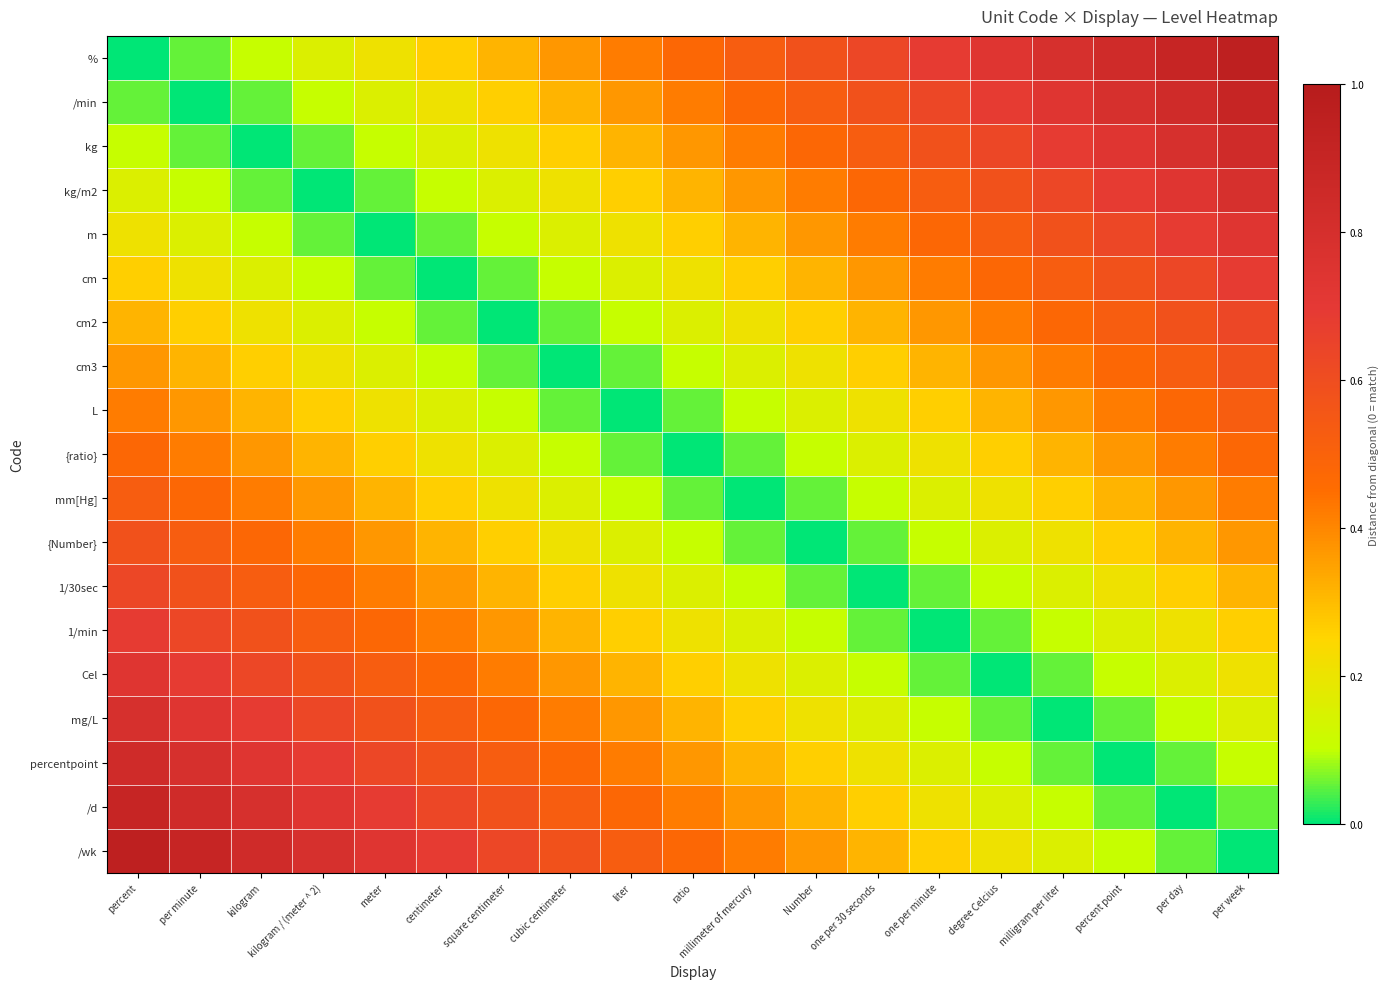

Reading left to right, extract all data points from this chart.

%: percent=0.0	per minute=0.1	kilogram=0.1	kilogram / (meter ^ 2)=0.2	meter=0.2	centimeter=0.3	square centimeter=0.3	cubic centimeter=0.4	liter=0.4	ratio=0.5	millimeter of mercury=0.5	Number=0.6	one per 30 seconds=0.6	one per minute=0.7	degree Celcius=0.7	milligram per liter=0.8	percent point=0.8	per day=0.9	per week=0.9
/min: percent=0.1	per minute=0.0	kilogram=0.1	kilogram / (meter ^ 2)=0.1	meter=0.2	centimeter=0.2	square centimeter=0.3	cubic centimeter=0.3	liter=0.4	ratio=0.4	millimeter of mercury=0.5	Number=0.5	one per 30 seconds=0.6	one per minute=0.6	degree Celcius=0.7	milligram per liter=0.7	percent point=0.8	per day=0.8	per week=0.9
kg: percent=0.1	per minute=0.1	kilogram=0.0	kilogram / (meter ^ 2)=0.1	meter=0.1	centimeter=0.2	square centimeter=0.2	cubic centimeter=0.3	liter=0.3	ratio=0.4	millimeter of mercury=0.4	Number=0.5	one per 30 seconds=0.5	one per minute=0.6	degree Celcius=0.6	milligram per liter=0.7	percent point=0.7	per day=0.8	per week=0.8
kg/m2: percent=0.2	per minute=0.1	kilogram=0.1	kilogram / (meter ^ 2)=0.0	meter=0.1	centimeter=0.1	square centimeter=0.2	cubic centimeter=0.2	liter=0.3	ratio=0.3	millimeter of mercury=0.4	Number=0.4	one per 30 seconds=0.5	one per minute=0.5	degree Celcius=0.6	milligram per liter=0.6	percent point=0.7	per day=0.7	per week=0.8
m: percent=0.2	per minute=0.2	kilogram=0.1	kilogram / (meter ^ 2)=0.1	meter=0.0	centimeter=0.1	square centimeter=0.1	cubic centimeter=0.2	liter=0.2	ratio=0.3	millimeter of mercury=0.3	Number=0.4	one per 30 seconds=0.4	one per minute=0.5	degree Celcius=0.5	milligram per liter=0.6	percent point=0.6	per day=0.7	per week=0.7
cm: percent=0.3	per minute=0.2	kilogram=0.2	kilogram / (meter ^ 2)=0.1	meter=0.1	centimeter=0.0	square centimeter=0.1	cubic centimeter=0.1	liter=0.2	ratio=0.2	millimeter of mercury=0.3	Number=0.3	one per 30 seconds=0.4	one per minute=0.4	degree Celcius=0.5	milligram per liter=0.5	percent point=0.6	per day=0.6	per week=0.7
cm2: percent=0.3	per minute=0.3	kilogram=0.2	kilogram / (meter ^ 2)=0.2	meter=0.1	centimeter=0.1	square centimeter=0.0	cubic centimeter=0.1	liter=0.1	ratio=0.2	millimeter of mercury=0.2	Number=0.3	one per 30 seconds=0.3	one per minute=0.4	degree Celcius=0.4	milligram per liter=0.5	percent point=0.5	per day=0.6	per week=0.6
cm3: percent=0.4	per minute=0.3	kilogram=0.3	kilogram / (meter ^ 2)=0.2	meter=0.2	centimeter=0.1	square centimeter=0.1	cubic centimeter=0.0	liter=0.1	ratio=0.1	millimeter of mercury=0.2	Number=0.2	one per 30 seconds=0.3	one per minute=0.3	degree Celcius=0.4	milligram per liter=0.4	percent point=0.5	per day=0.5	per week=0.6
L: percent=0.4	per minute=0.4	kilogram=0.3	kilogram / (meter ^ 2)=0.3	meter=0.2	centimeter=0.2	square centimeter=0.1	cubic centimeter=0.1	liter=0.0	ratio=0.1	millimeter of mercury=0.1	Number=0.2	one per 30 seconds=0.2	one per minute=0.3	degree Celcius=0.3	milligram per liter=0.4	percent point=0.4	per day=0.5	per week=0.5
{ratio}: percent=0.5	per minute=0.4	kilogram=0.4	kilogram / (meter ^ 2)=0.3	meter=0.3	centimeter=0.2	square centimeter=0.2	cubic centimeter=0.1	liter=0.1	ratio=0.0	millimeter of mercury=0.1	Number=0.1	one per 30 seconds=0.2	one per minute=0.2	degree Celcius=0.3	milligram per liter=0.3	percent point=0.4	per day=0.4	per week=0.5
mm[Hg]: percent=0.5	per minute=0.5	kilogram=0.4	kilogram / (meter ^ 2)=0.4	meter=0.3	centimeter=0.3	square centimeter=0.2	cubic centimeter=0.2	liter=0.1	ratio=0.1	millimeter of mercury=0.0	Number=0.1	one per 30 seconds=0.1	one per minute=0.2	degree Celcius=0.2	milligram per liter=0.3	percent point=0.3	per day=0.4	per week=0.4
{Number}: percent=0.6	per minute=0.5	kilogram=0.5	kilogram / (meter ^ 2)=0.4	meter=0.4	centimeter=0.3	square centimeter=0.3	cubic centimeter=0.2	liter=0.2	ratio=0.1	millimeter of mercury=0.1	Number=0.0	one per 30 seconds=0.1	one per minute=0.1	degree Celcius=0.2	milligram per liter=0.2	percent point=0.3	per day=0.3	per week=0.4
1/30sec: percent=0.6	per minute=0.6	kilogram=0.5	kilogram / (meter ^ 2)=0.5	meter=0.4	centimeter=0.4	square centimeter=0.3	cubic centimeter=0.3	liter=0.2	ratio=0.2	millimeter of mercury=0.1	Number=0.1	one per 30 seconds=0.0	one per minute=0.1	degree Celcius=0.1	milligram per liter=0.2	percent point=0.2	per day=0.3	per week=0.3
1/min: percent=0.7	per minute=0.6	kilogram=0.6	kilogram / (meter ^ 2)=0.5	meter=0.5	centimeter=0.4	square centimeter=0.4	cubic centimeter=0.3	liter=0.3	ratio=0.2	millimeter of mercury=0.2	Number=0.1	one per 30 seconds=0.1	one per minute=0.0	degree Celcius=0.1	milligram per liter=0.1	percent point=0.2	per day=0.2	per week=0.3
Cel: percent=0.7	per minute=0.7	kilogram=0.6	kilogram / (meter ^ 2)=0.6	meter=0.5	centimeter=0.5	square centimeter=0.4	cubic centimeter=0.4	liter=0.3	ratio=0.3	millimeter of mercury=0.2	Number=0.2	one per 30 seconds=0.1	one per minute=0.1	degree Celcius=0.0	milligram per liter=0.1	percent point=0.1	per day=0.2	per week=0.2
mg/L: percent=0.8	per minute=0.7	kilogram=0.7	kilogram / (meter ^ 2)=0.6	meter=0.6	centimeter=0.5	square centimeter=0.5	cubic centimeter=0.4	liter=0.4	ratio=0.3	millimeter of mercury=0.3	Number=0.2	one per 30 seconds=0.2	one per minute=0.1	degree Celcius=0.1	milligram per liter=0.0	percent point=0.1	per day=0.1	per week=0.2
percentpoint: percent=0.8	per minute=0.8	kilogram=0.7	kilogram / (meter ^ 2)=0.7	meter=0.6	centimeter=0.6	square centimeter=0.5	cubic centimeter=0.5	liter=0.4	ratio=0.4	millimeter of mercury=0.3	Number=0.3	one per 30 seconds=0.2	one per minute=0.2	degree Celcius=0.1	milligram per liter=0.1	percent point=0.0	per day=0.1	per week=0.1
/d: percent=0.9	per minute=0.8	kilogram=0.8	kilogram / (meter ^ 2)=0.7	meter=0.7	centimeter=0.6	square centimeter=0.6	cubic centimeter=0.5	liter=0.5	ratio=0.4	millimeter of mercury=0.4	Number=0.3	one per 30 seconds=0.3	one per minute=0.2	degree Celcius=0.2	milligram per liter=0.1	percent point=0.1	per day=0.0	per week=0.1
/wk: percent=0.9	per minute=0.9	kilogram=0.8	kilogram / (meter ^ 2)=0.8	meter=0.7	centimeter=0.7	square centimeter=0.6	cubic centimeter=0.6	liter=0.5	ratio=0.5	millimeter of mercury=0.4	Number=0.4	one per 30 seconds=0.3	one per minute=0.3	degree Celcius=0.2	milligram per liter=0.2	percent point=0.1	per day=0.1	per week=0.0